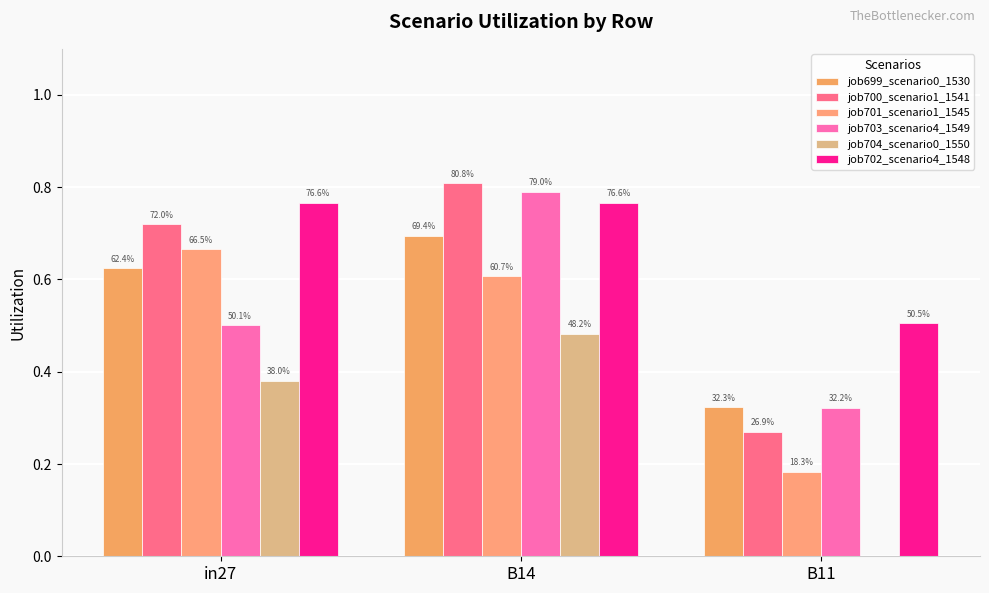

Are the bars grouped side by side (vs. stacked)?

Yes